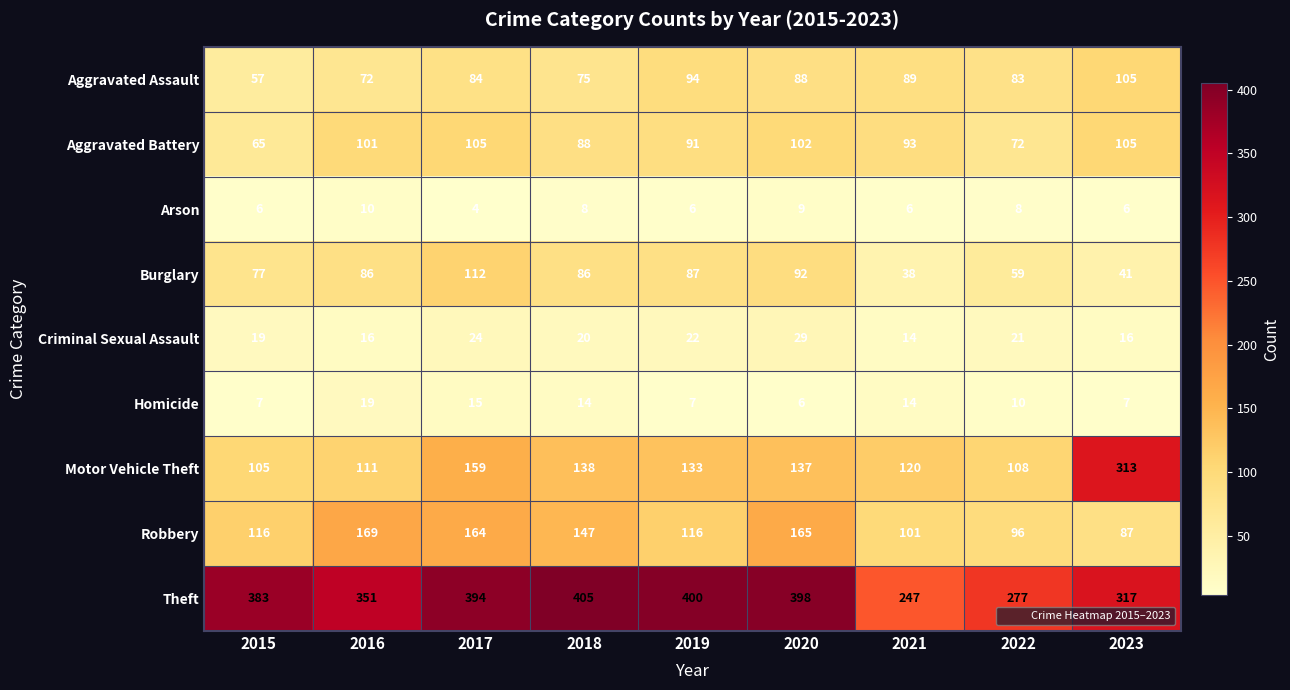

Which category has the highest value across all series?

2018